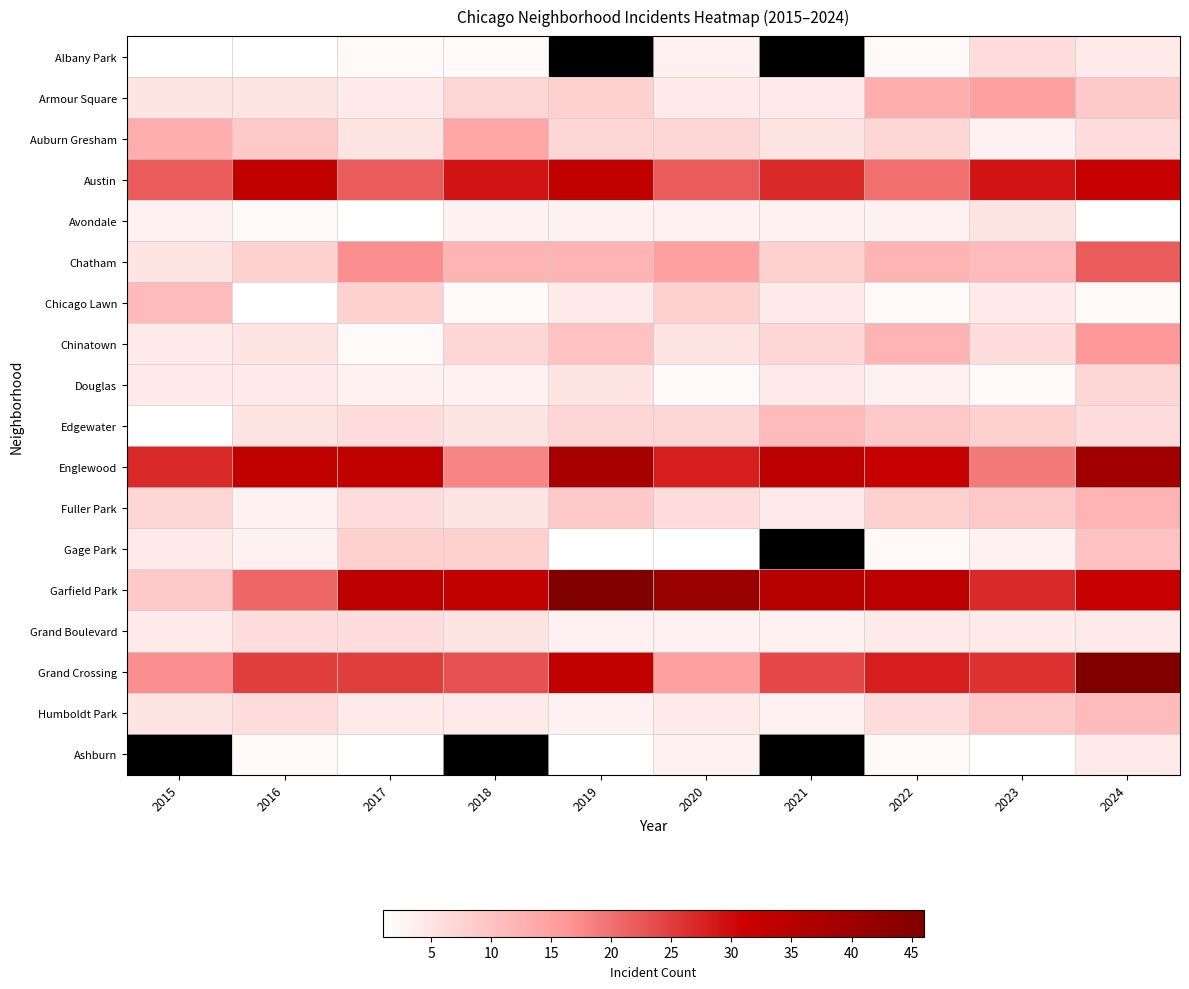

What is the maximum value shown in the chart?

46.0